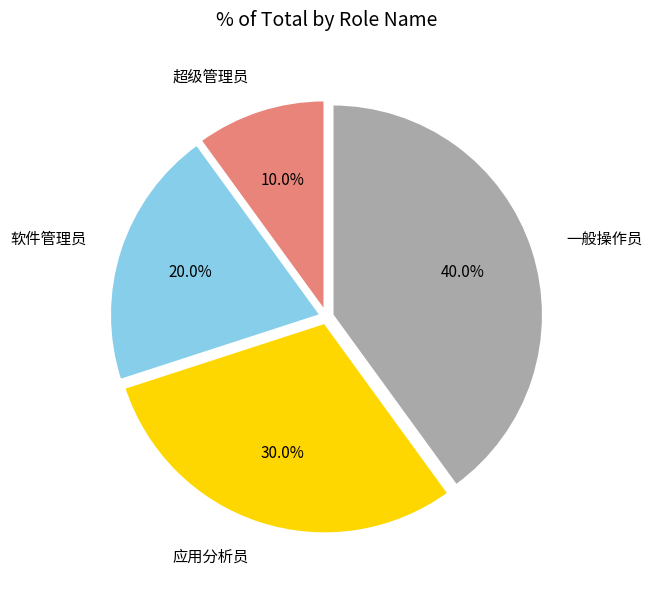

Count the number of slices in the pie.

4